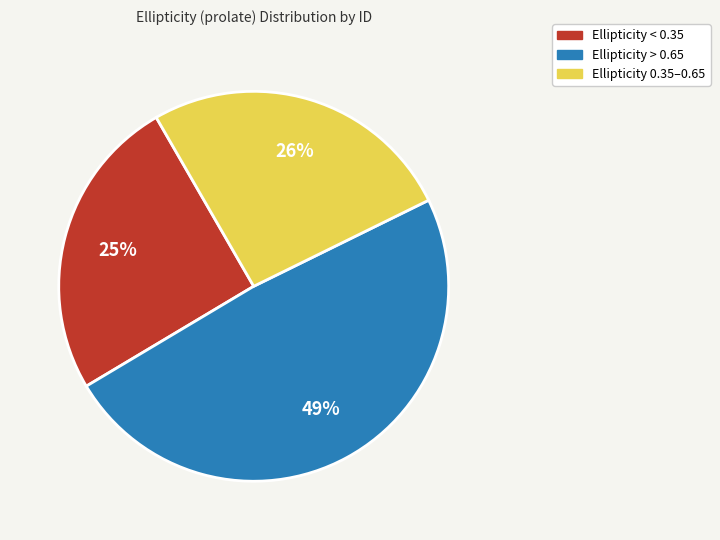

Is there any slice that represents more than half of the pie?

No